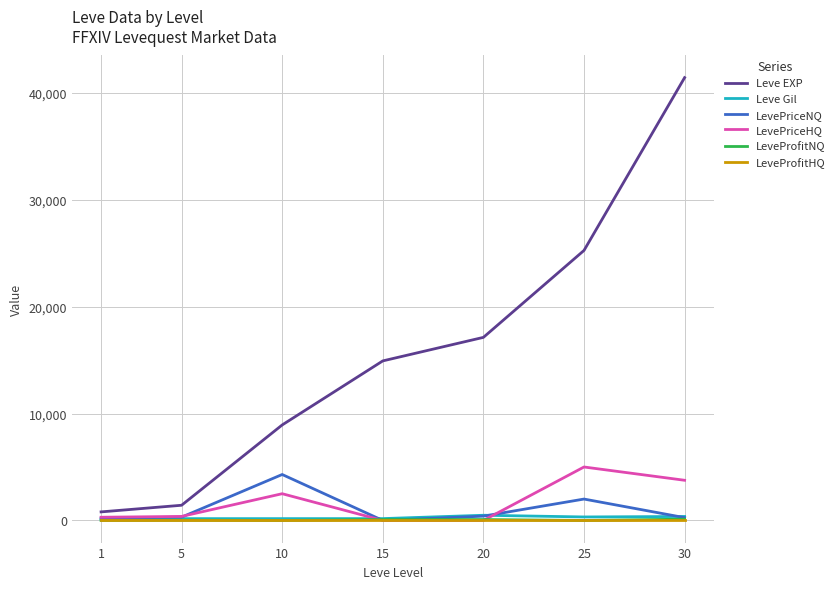

Which series changed the most between 15 and 25?

Leve EXP